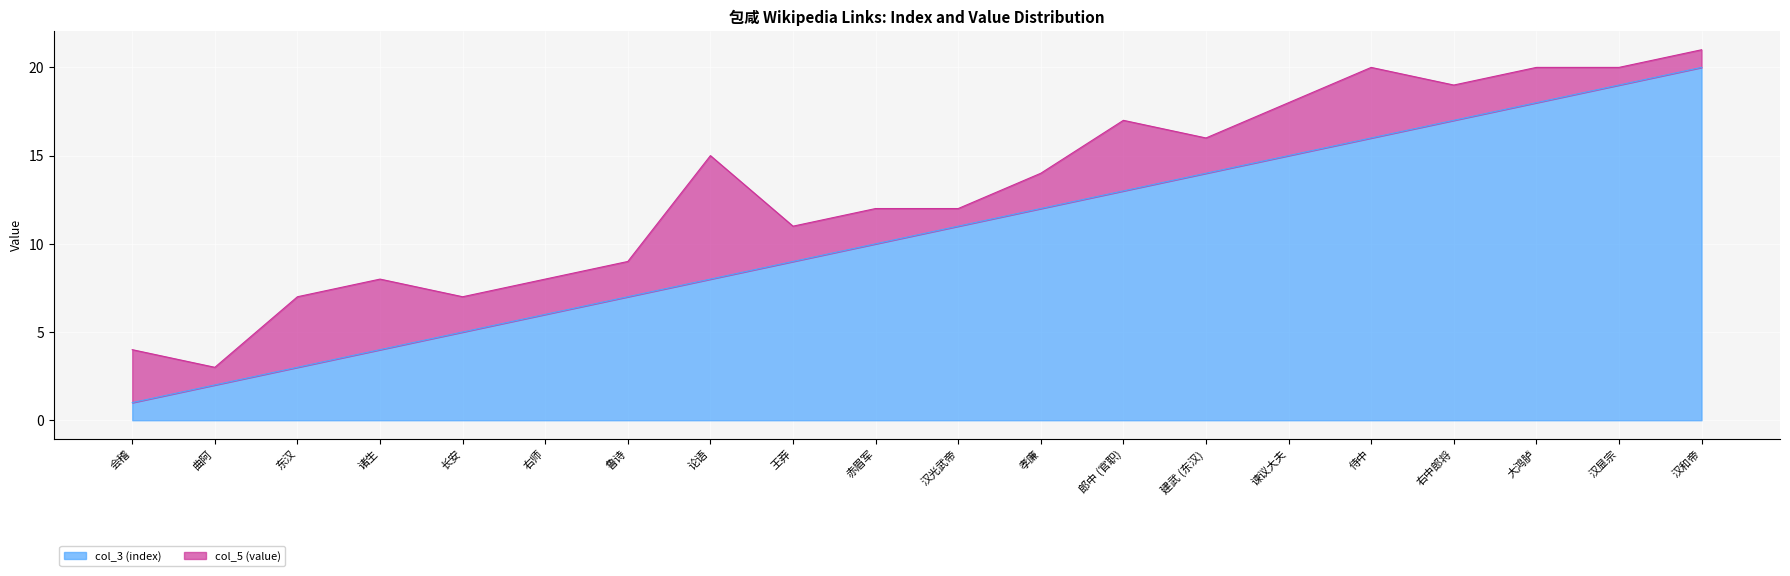

Which has a higher value, 建武 (东汉) or 大鸿胪?

大鸿胪